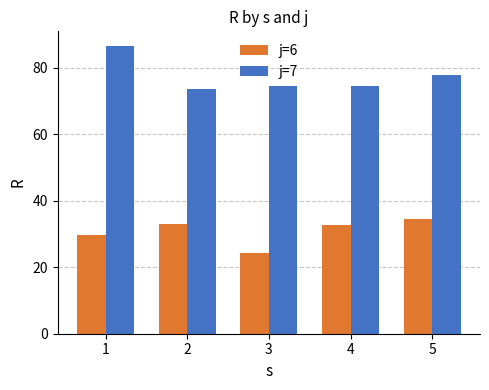

Rank the series by their average value, from lowest to highest.

j=6, j=7